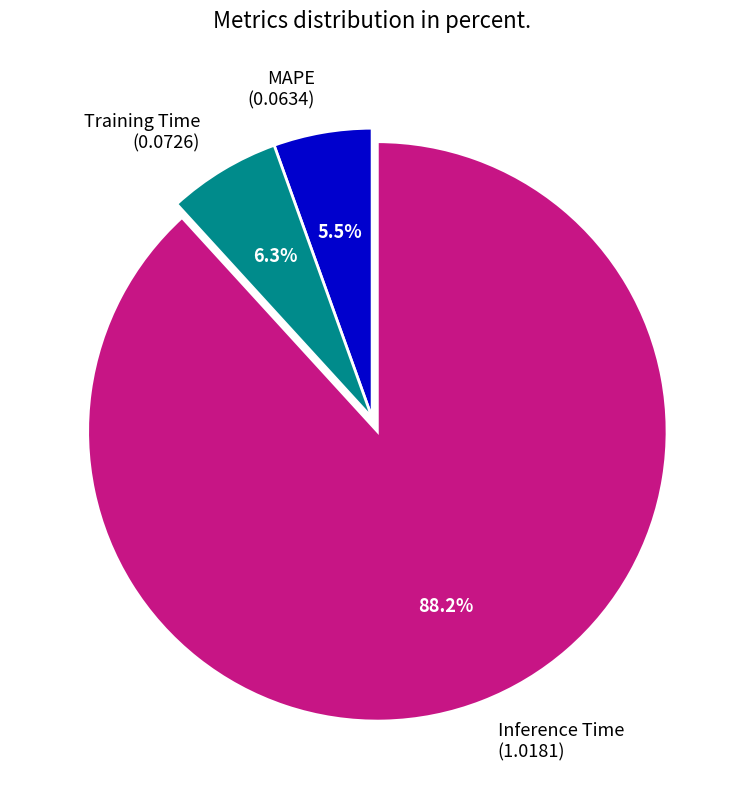

What percentage is NOT represented by Training Time (0.0726)?

93.7%